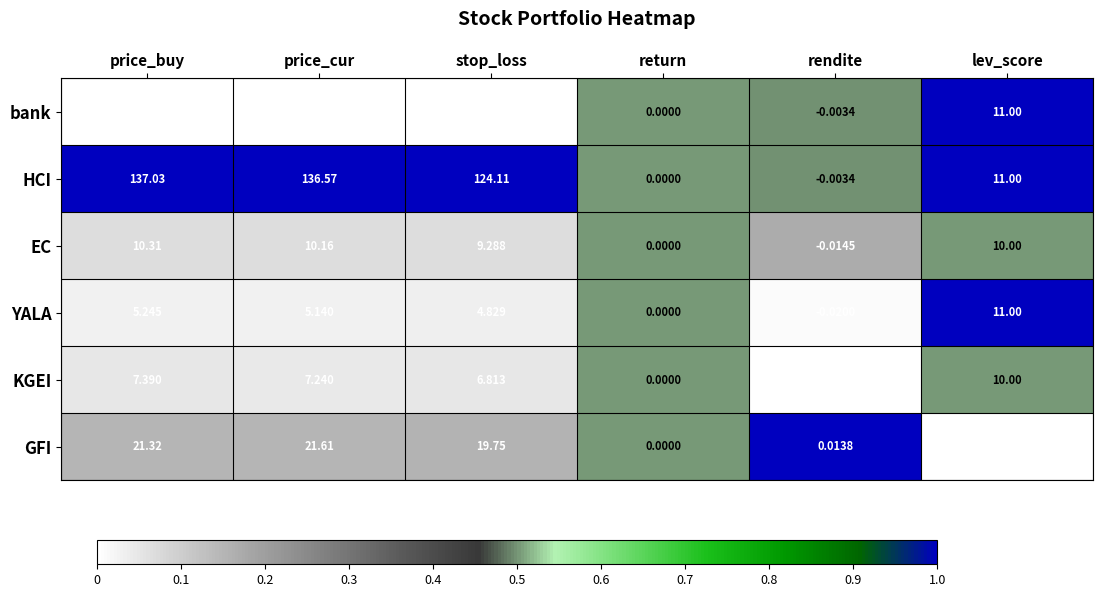

Is the value of KGEI at price_cur greater than the value of HCI at stop_loss?

No